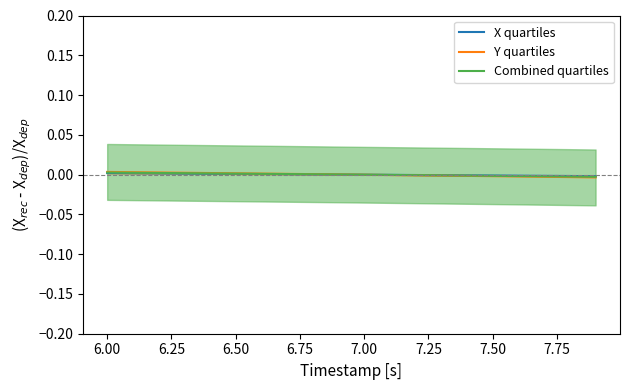

True or false: Combined quartiles has a value of -0.0 at 7.50.

True